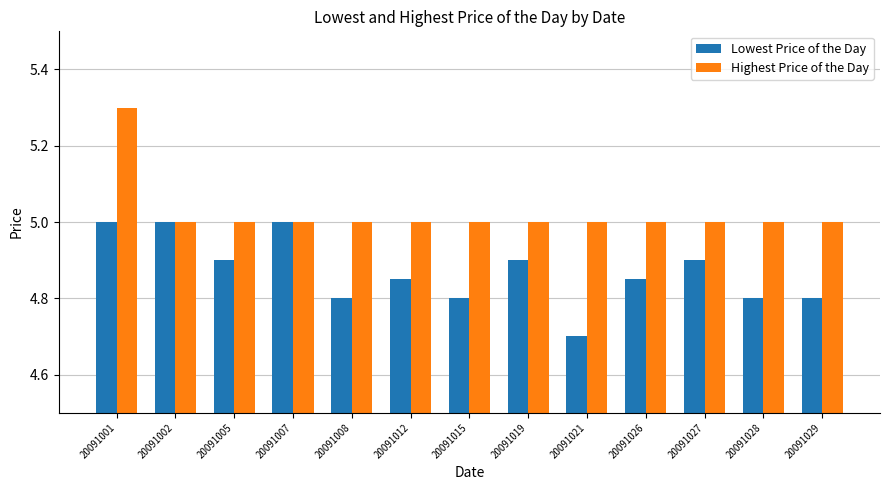

List the series in order of their peak value, highest first.

Highest Price of the Day, Lowest Price of the Day